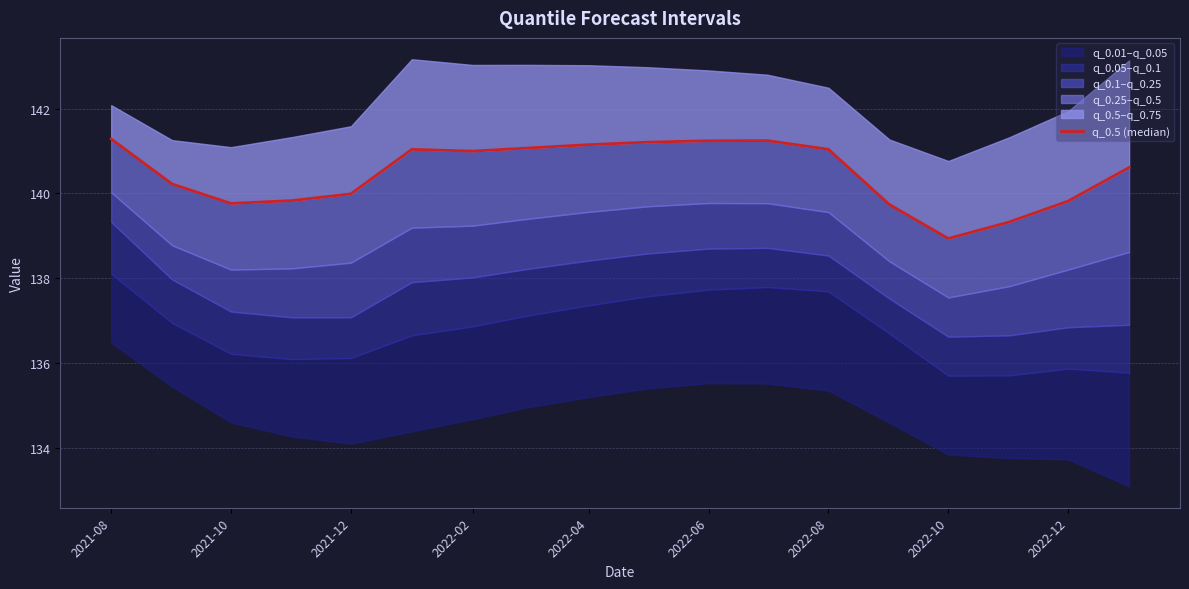

True or false: the data shows 71.2 at 2022-08.

False